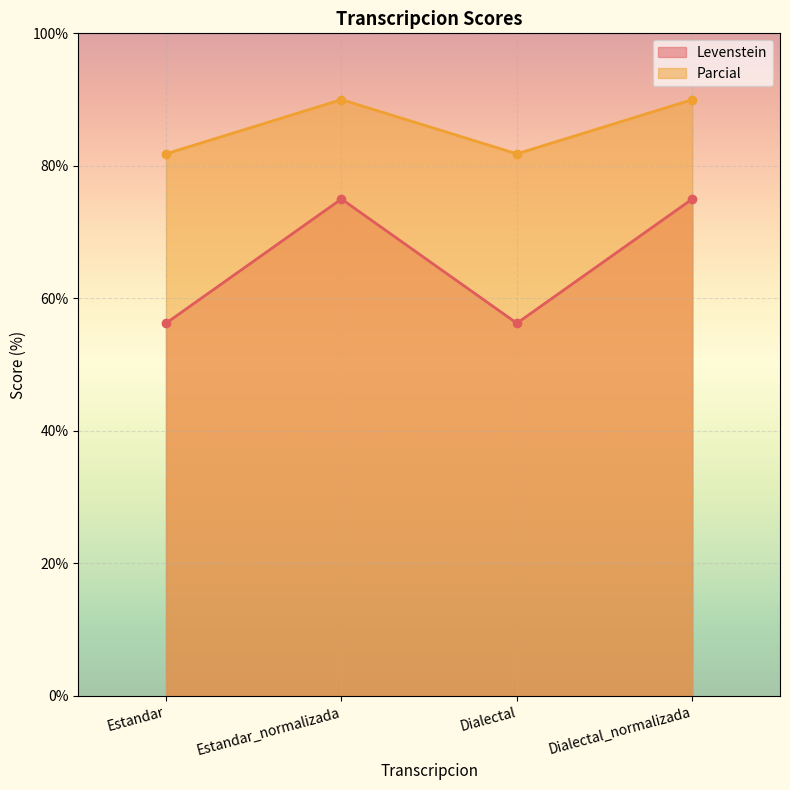

In Levenstein, how many points are higher than both neighbors (excluding endpoints)?

1